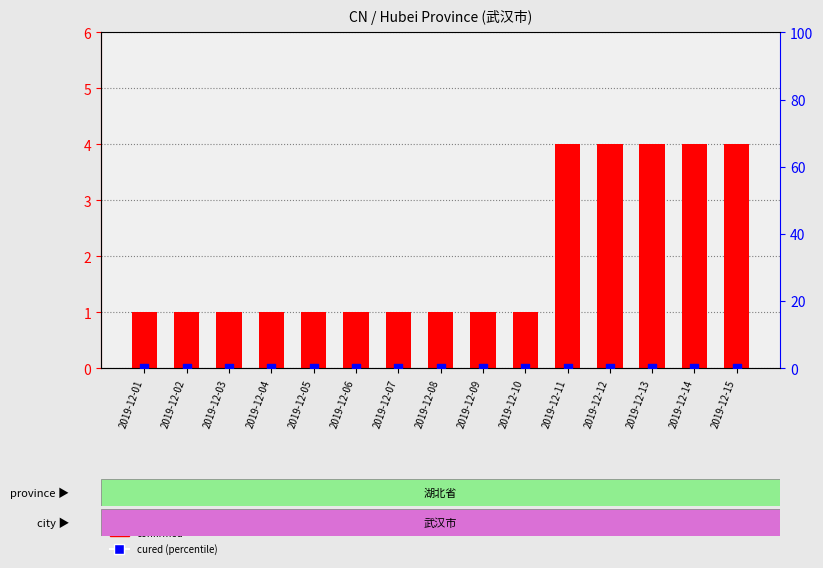

At how many categories does at least one series exceed 0?

15